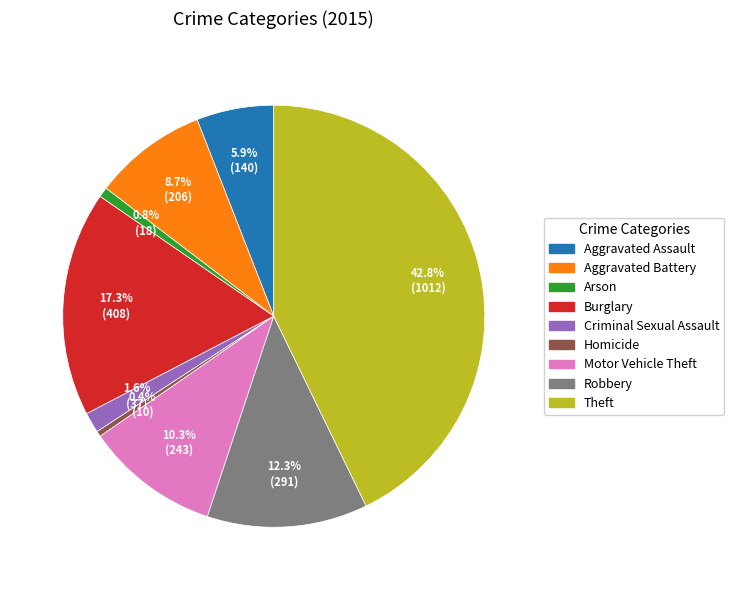

Which has a higher value, Robbery or Criminal Sexual Assault?

Robbery